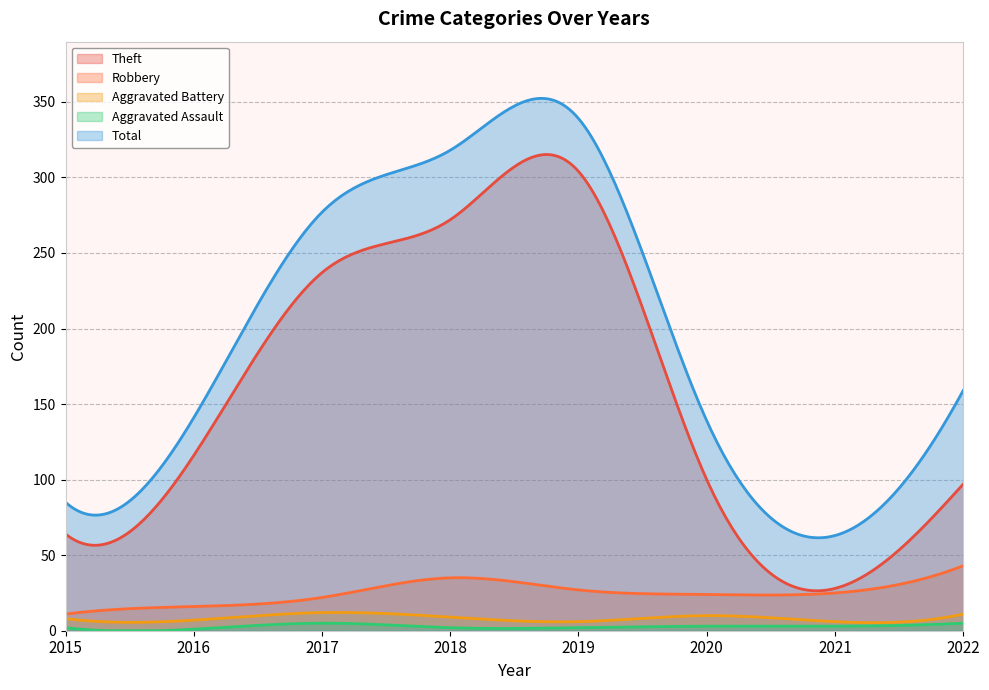

Is the value of Aggravated Battery at 2022 greater than the value of Theft at 2016?

No